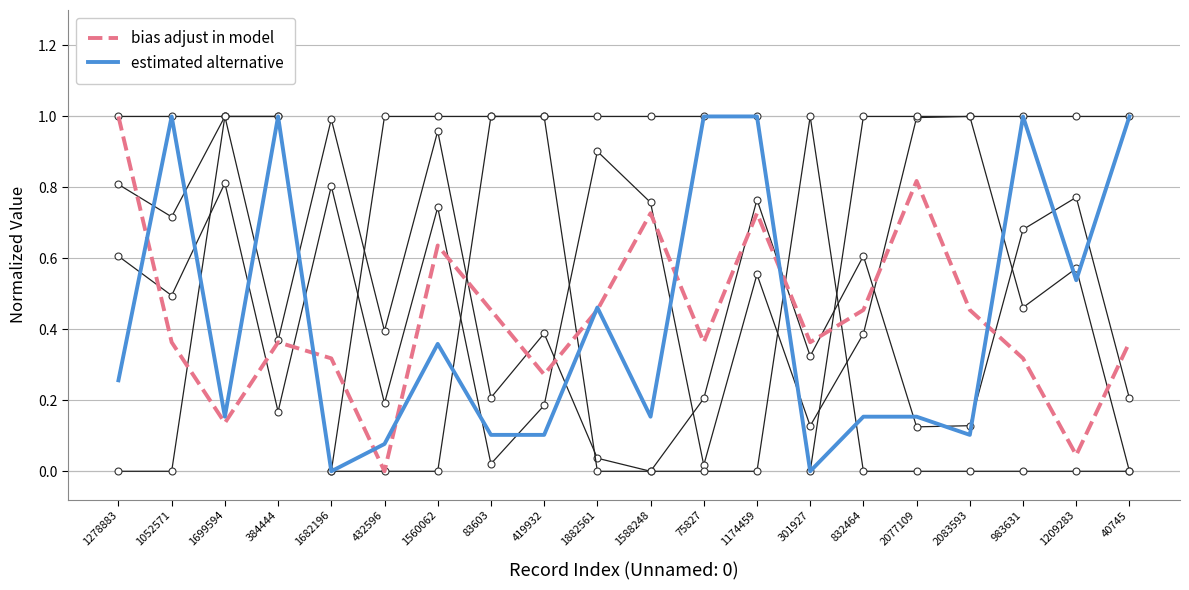

What position from the left is 1278883?

1